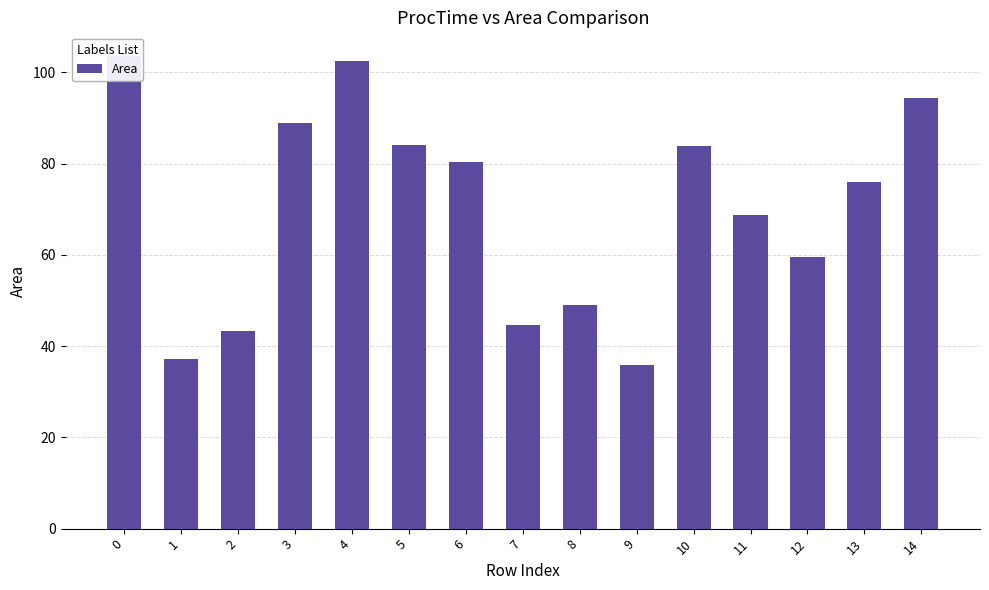

List the labels in order of value, largest first.

0, 4, 14, 3, 5, 10, 6, 13, 11, 12, 8, 7, 2, 1, 9